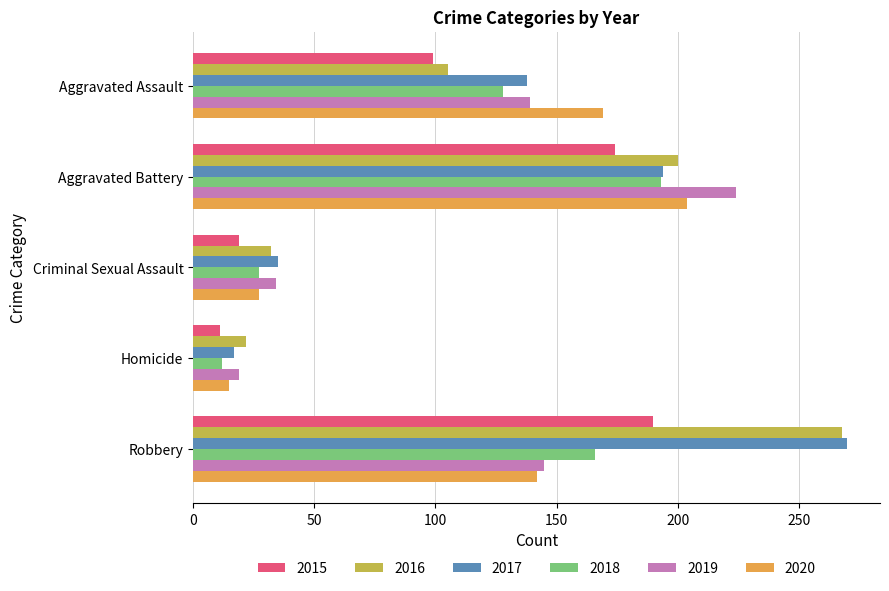

Which series has the largest total across all categories?

2017